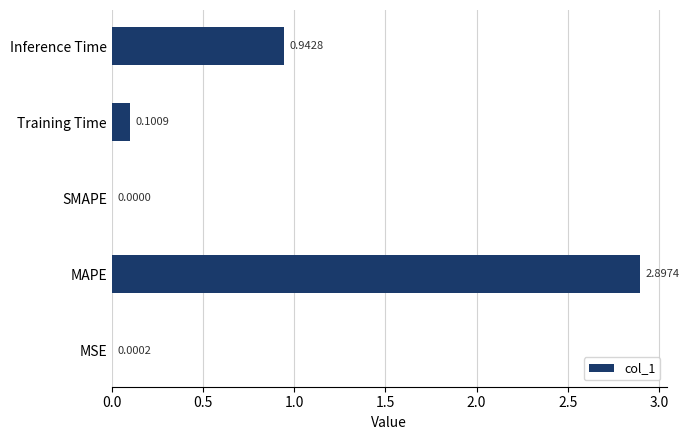

At which category does the chart reach its peak across all series?

MAPE